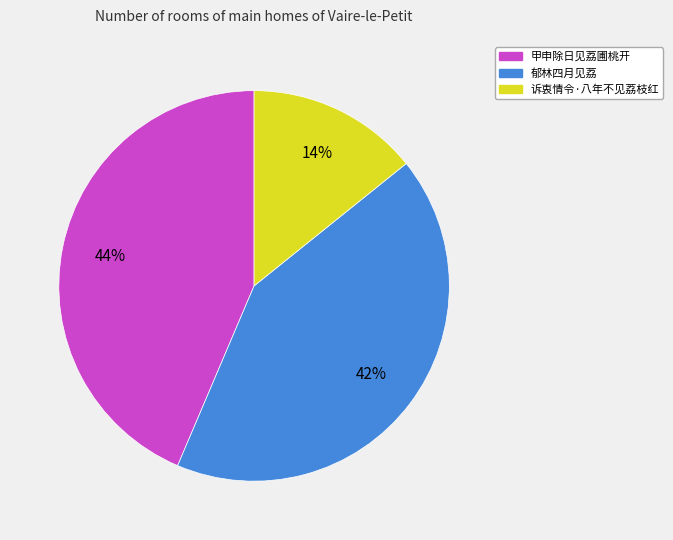

To the nearest percent, what is the average slice percentage?

33%